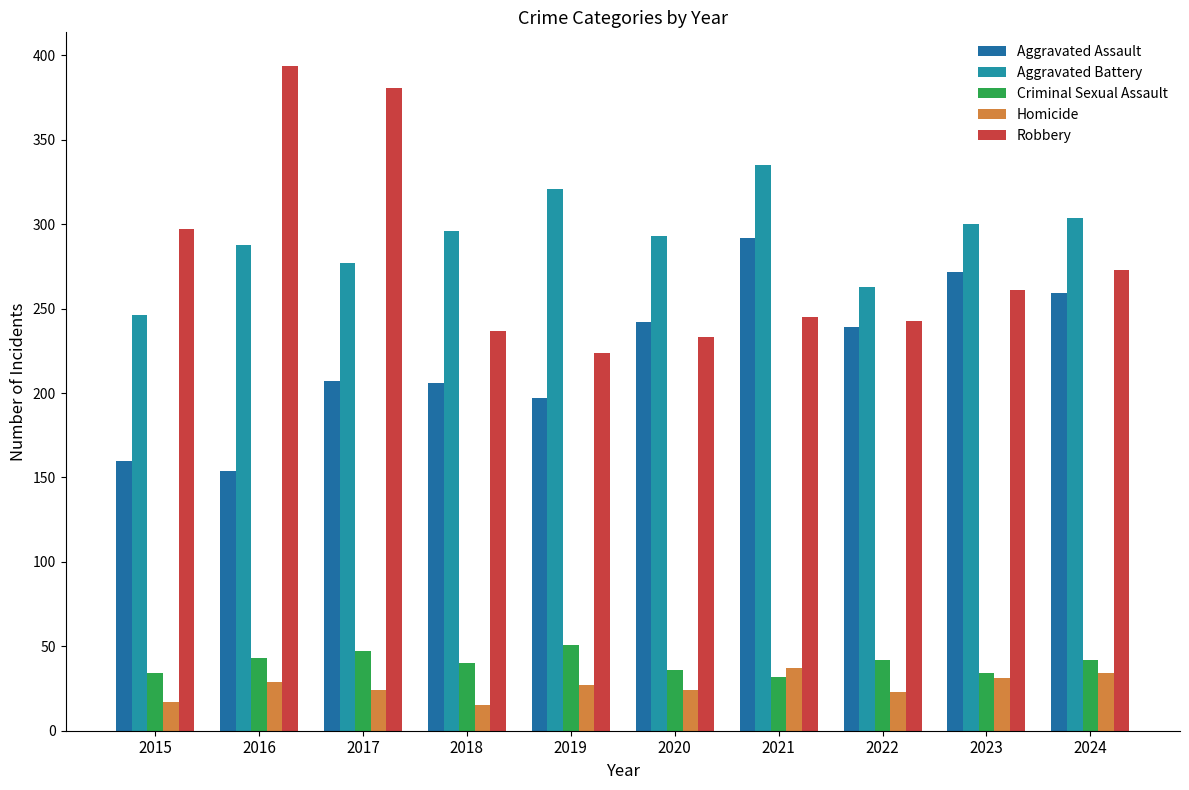

Which has a higher value, 2016 or 2021?

2021